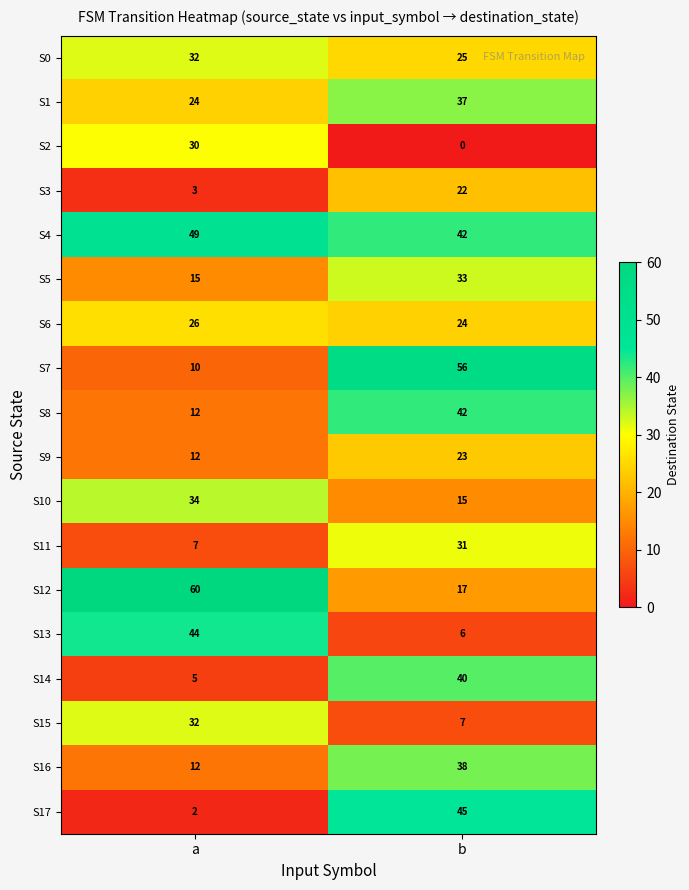

What is the approximate value of S10 at a?

34